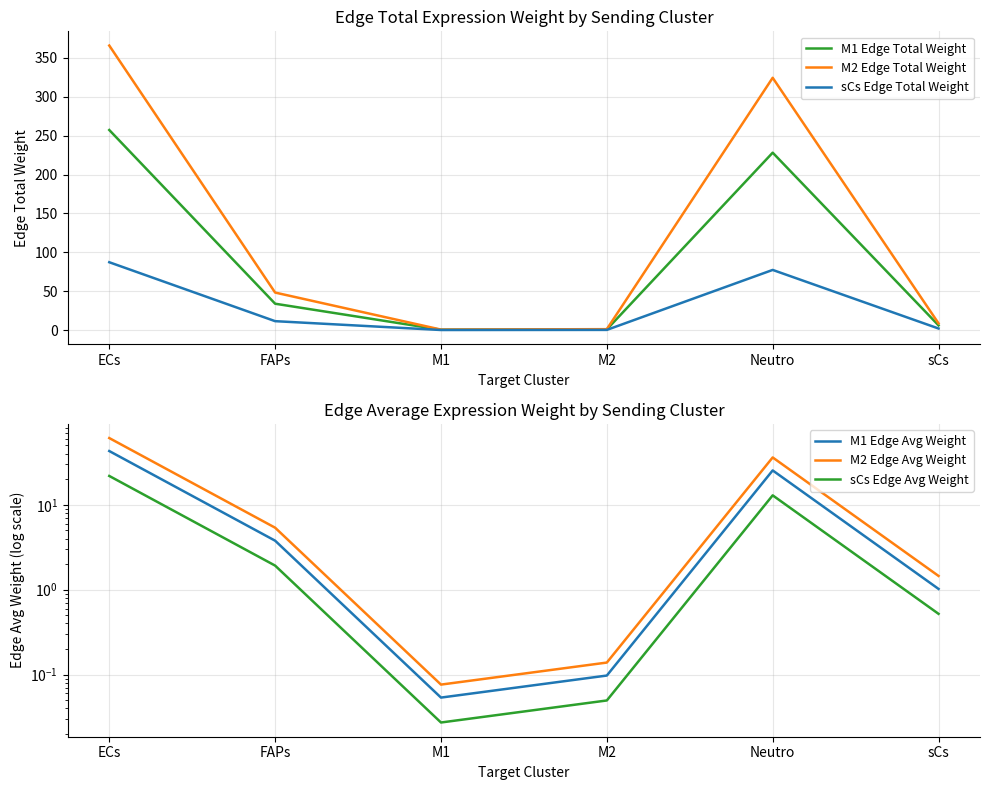

What is the maximum value for sCs Edge Total Weight?

87.3